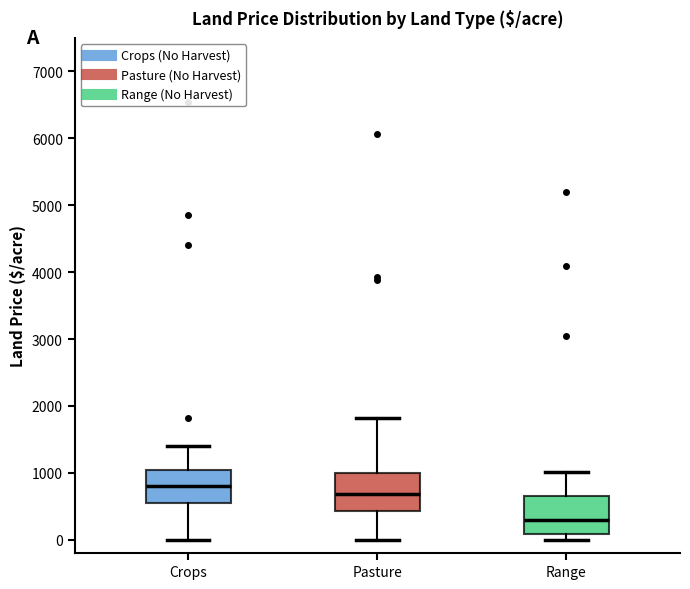

Reading left to right, read every box against the y-axis: the position of its median line, the range the box covers, and the ends of its whiskers. The values are not printed on the chart, so give them approximately, as read against the axis.

Crops: median 800, box 600 to 1000, whiskers 0 to 1400
Pasture: median 700, box 400 to 1000, whiskers 0 to 1800
Range: median 300, box 100 to 600, whiskers 0 to 1000